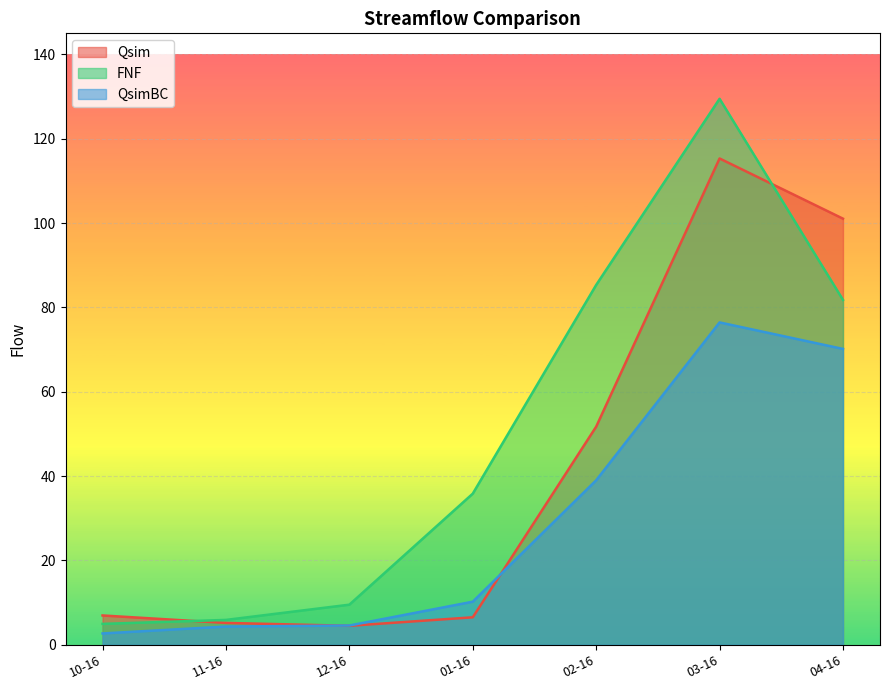

True or false: FNF has a value of 147.2 at 02-16.

False